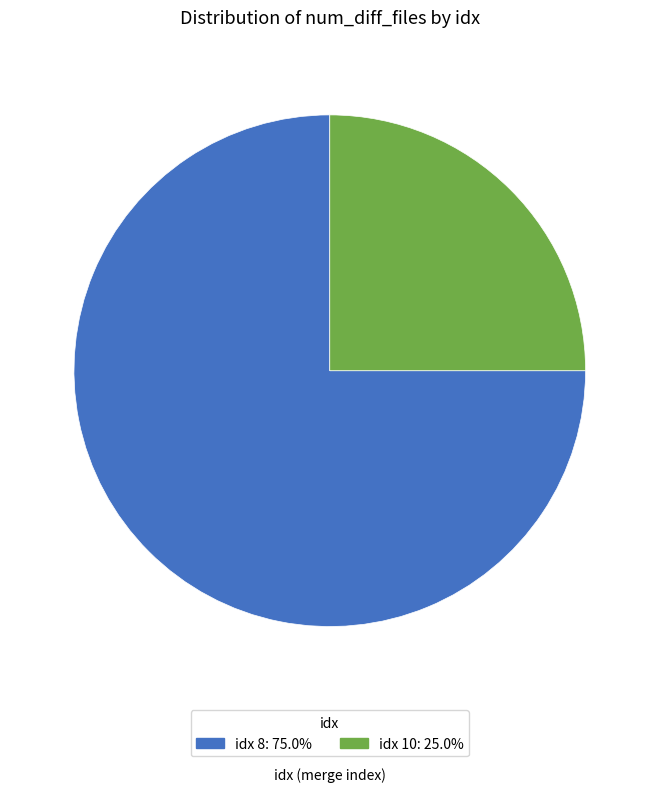

How many slices are in this pie chart?

2